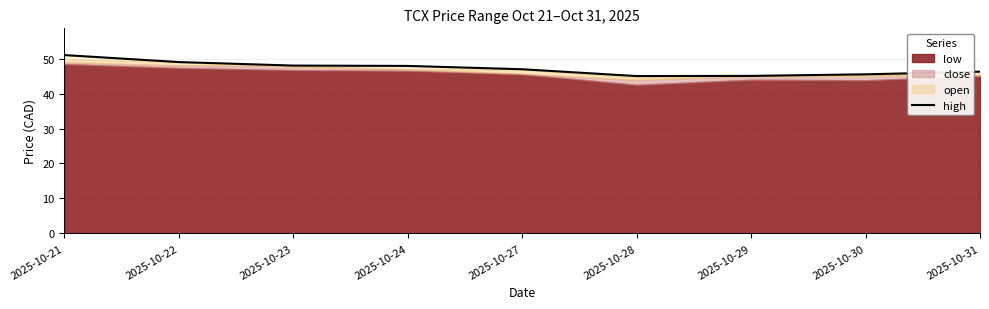

The chart shows a value of 47.9 at 2025-10-24. True or false?

True